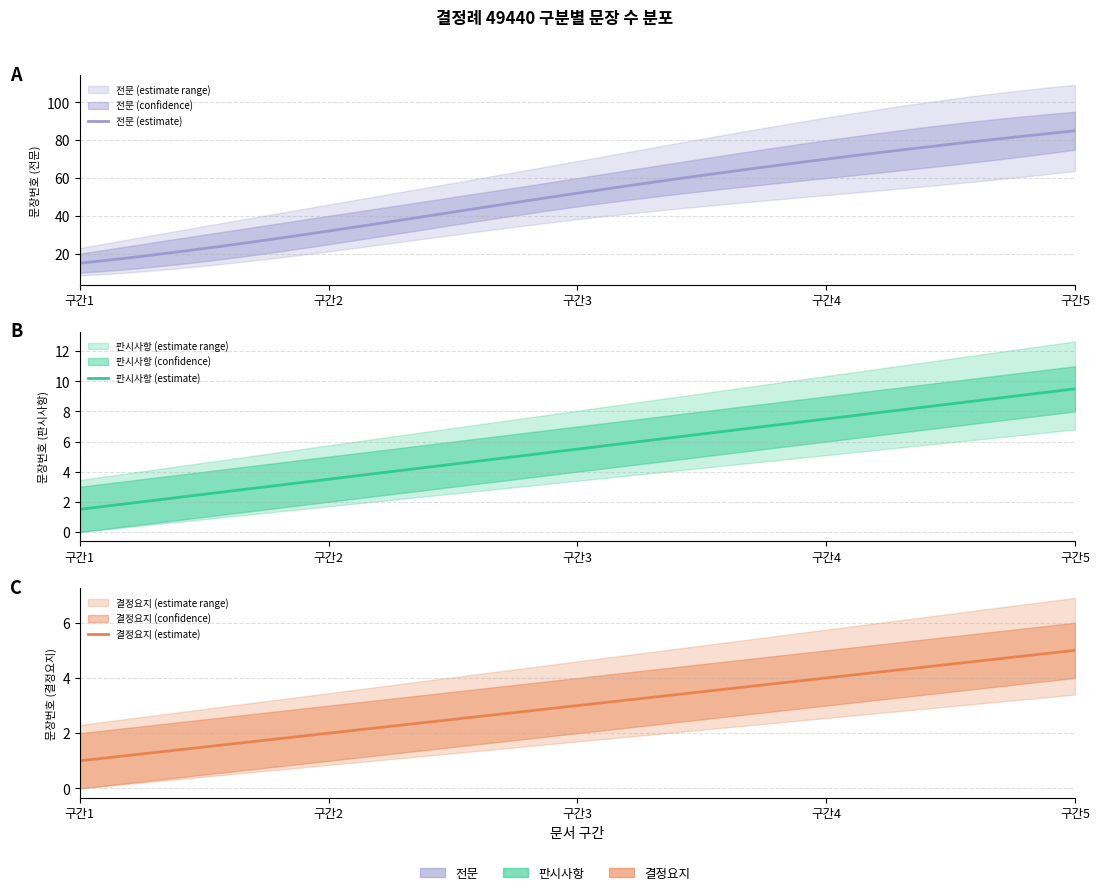

The value of 전문 at 1 is 40. True or false?

False